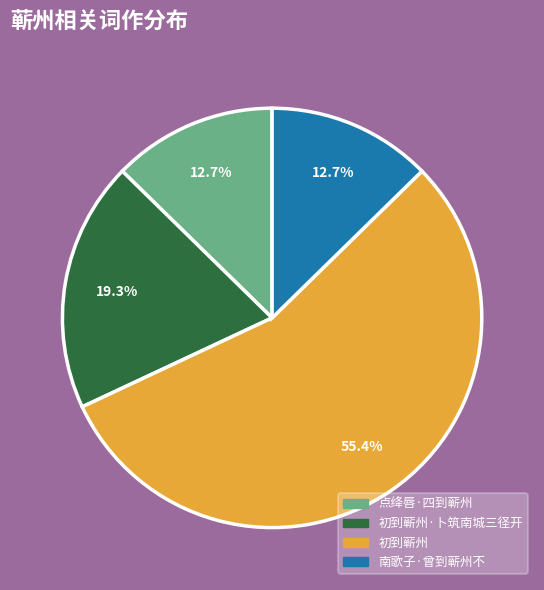

What is the ratio of the value at 点绛唇·四到蕲州 to the value at 南歌子·曾到蕲州不?

1.0